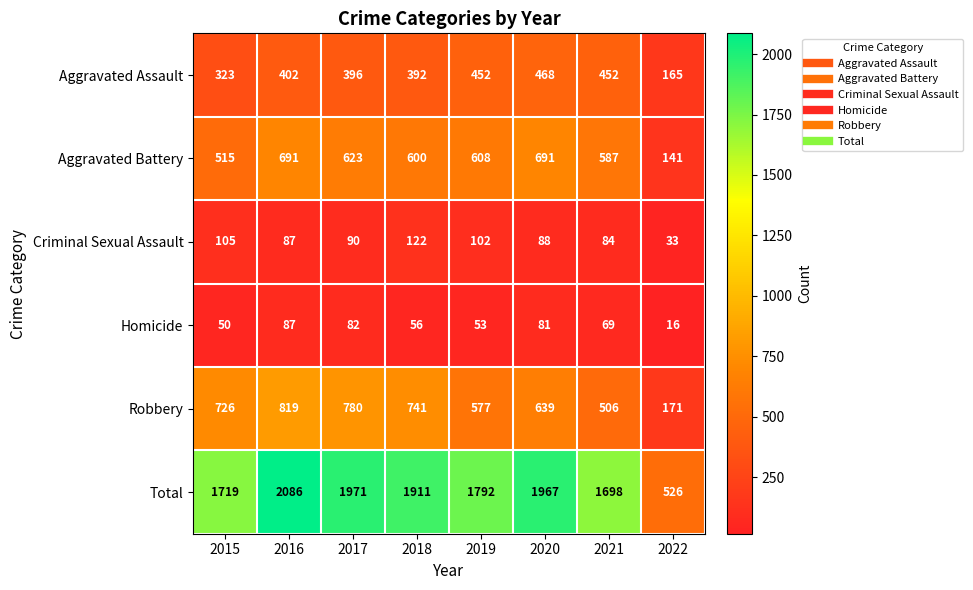

Rank the series by their maximum value, from lowest to highest.

Homicide, Criminal Sexual Assault, Aggravated Assault, Aggravated Battery, Robbery, Total